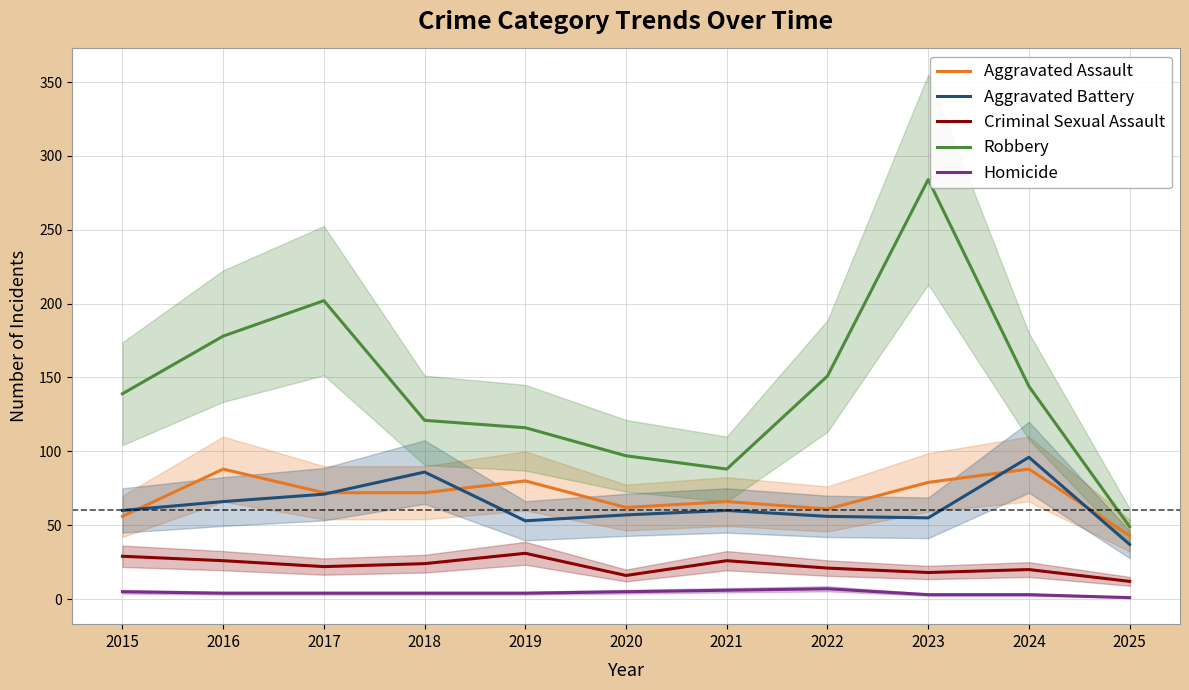

Reading left to right, list all the values displayed in this chart.

Aggravated Assault: 56	88	72	72	80	62	66	61	79	88	43
Aggravated Battery: 60	66	71	86	53	57	60	56	55	96	37
Criminal Sexual Assault: 29	26	22	24	31	16	26	21	18	20	12
Robbery: 139	178	202	121	116	97	88	151	284	144	49
Homicide: 5	4	4	4	4	5	6	7	3	3	1